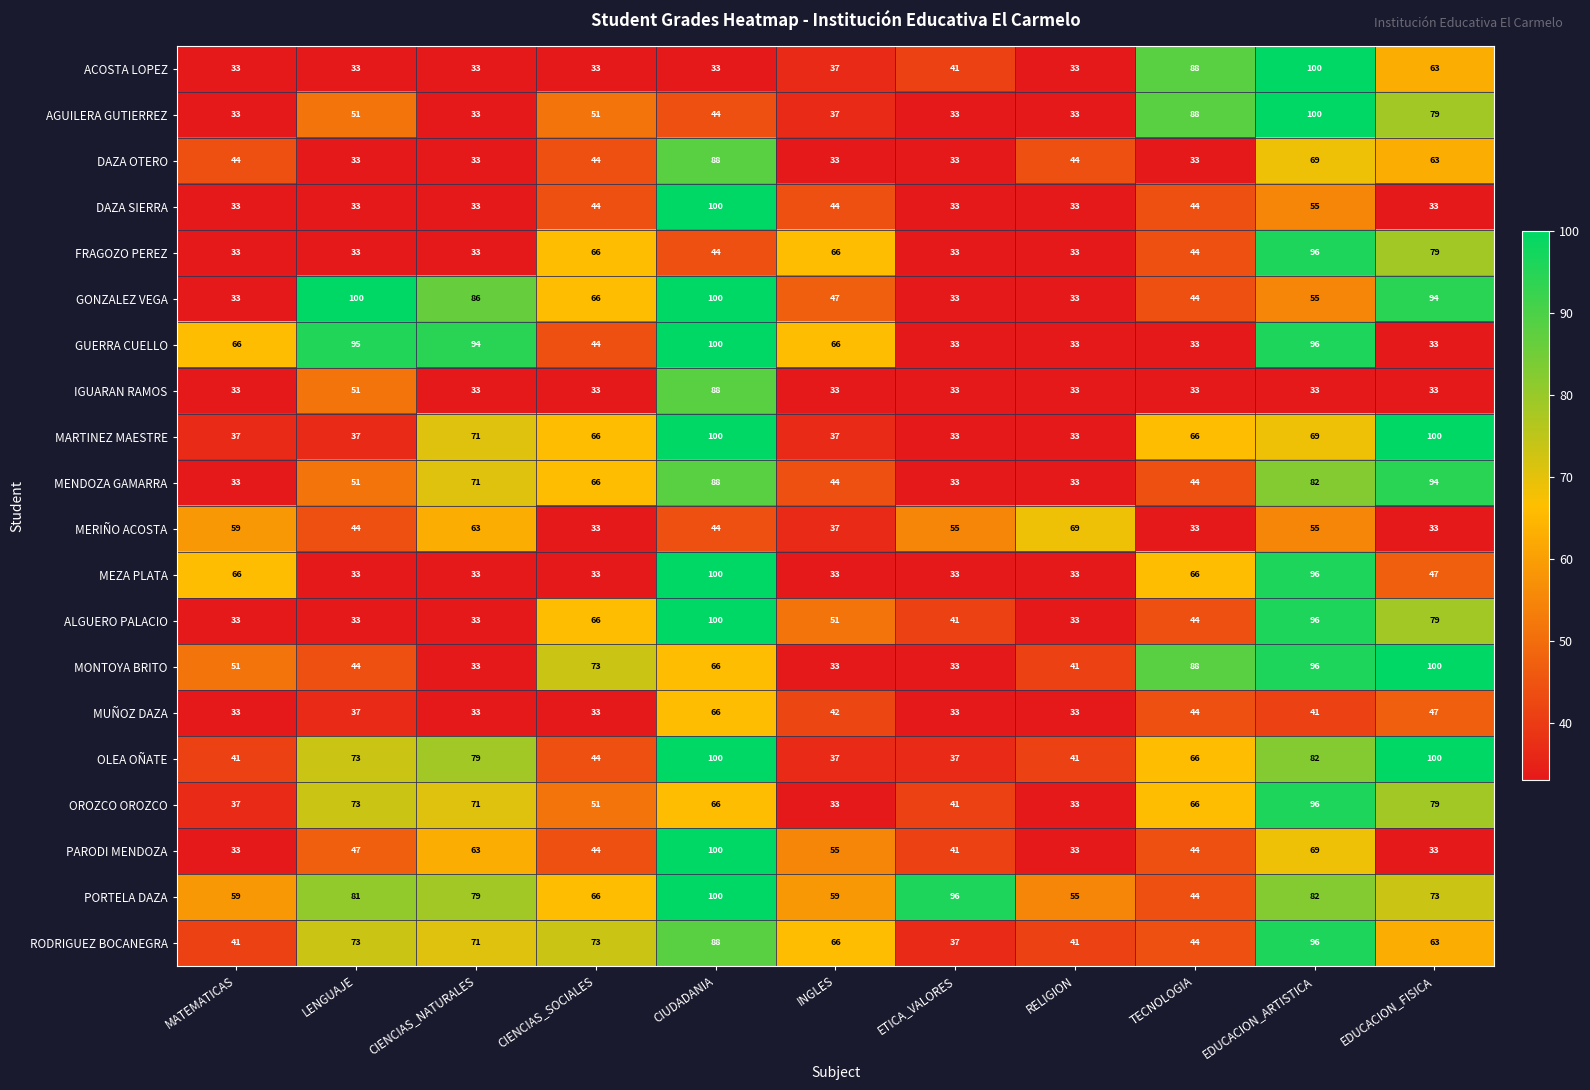

The value of MONTOYA BRITO at MATEMATICAS is 51. True or false?

True